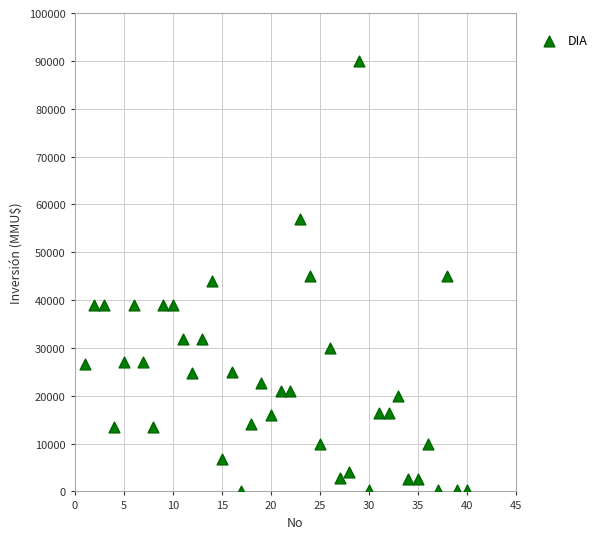

What is the range of X values (max minus min)?

39